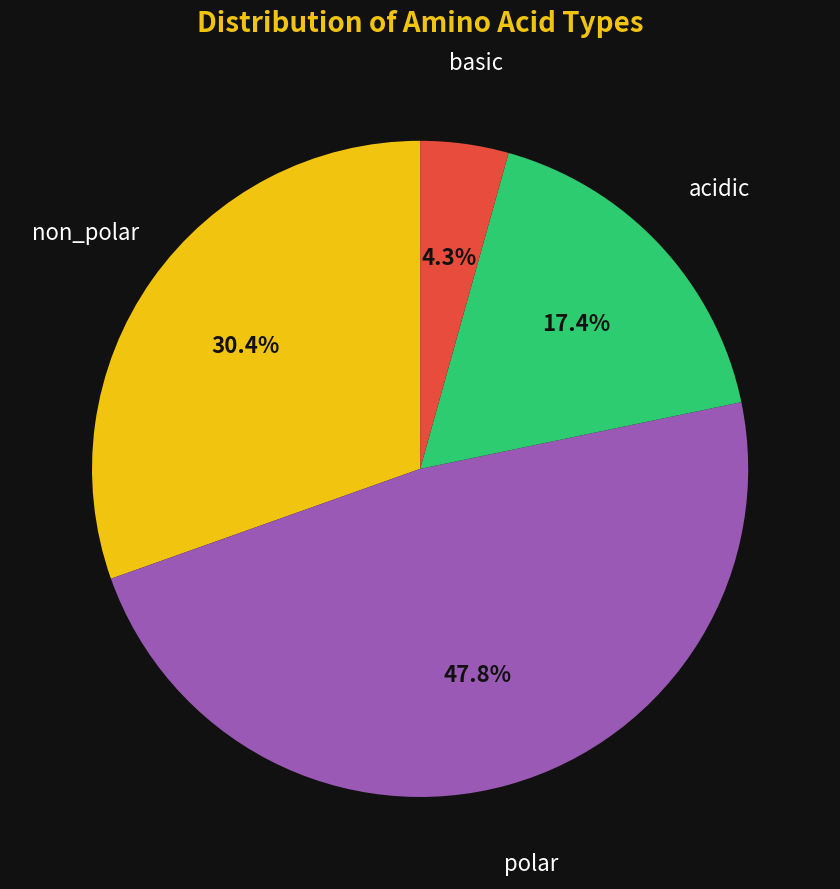

Approximately how many times larger is the value at non_polar compared to acidic?

1.7